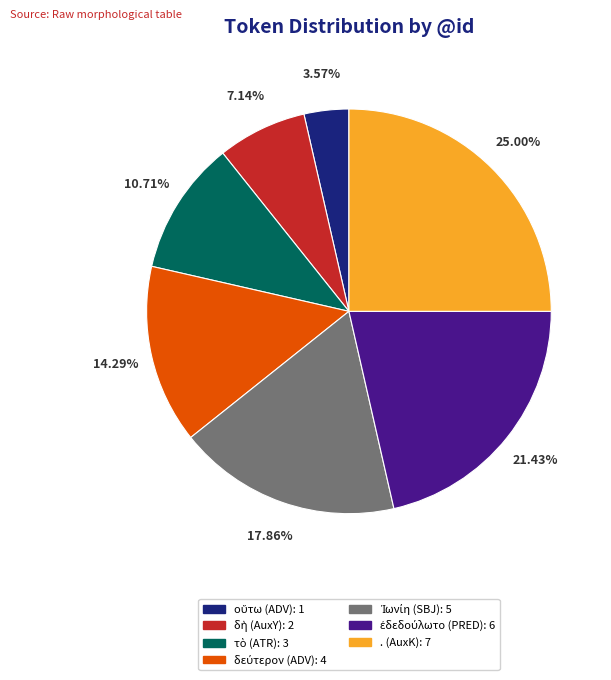

Is there any slice that represents more than half of the pie?

No